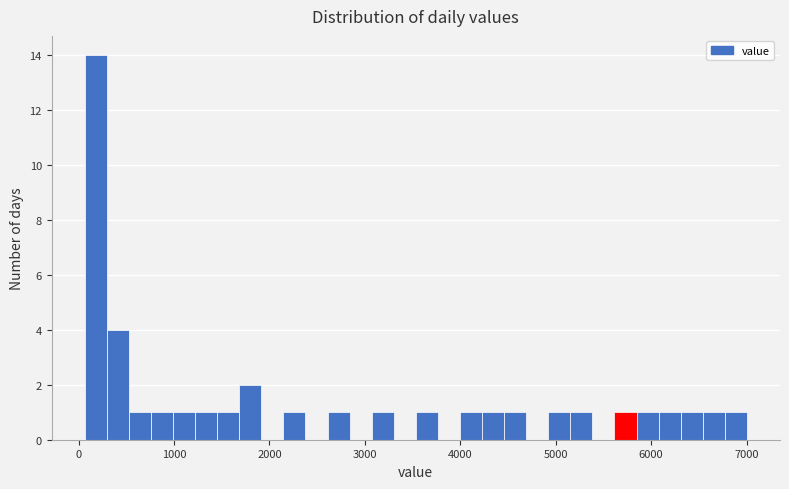

Around what value on the x-axis is the tallest bar? Give the approximate position of its centre, as read against the axis.

200